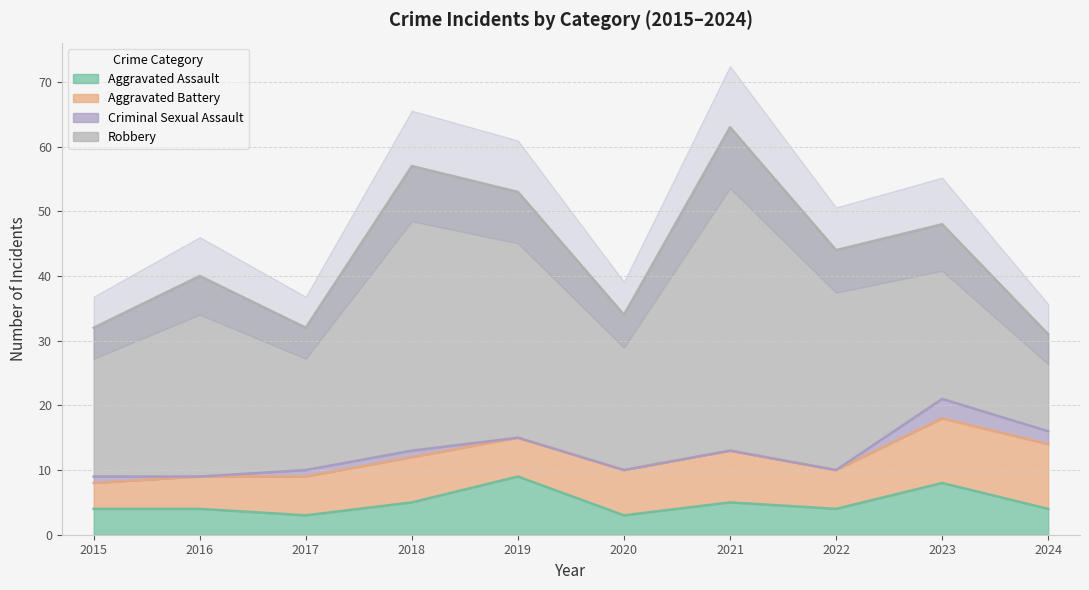

Is it true that Aggravated Assault equals 4 at 2015?

True